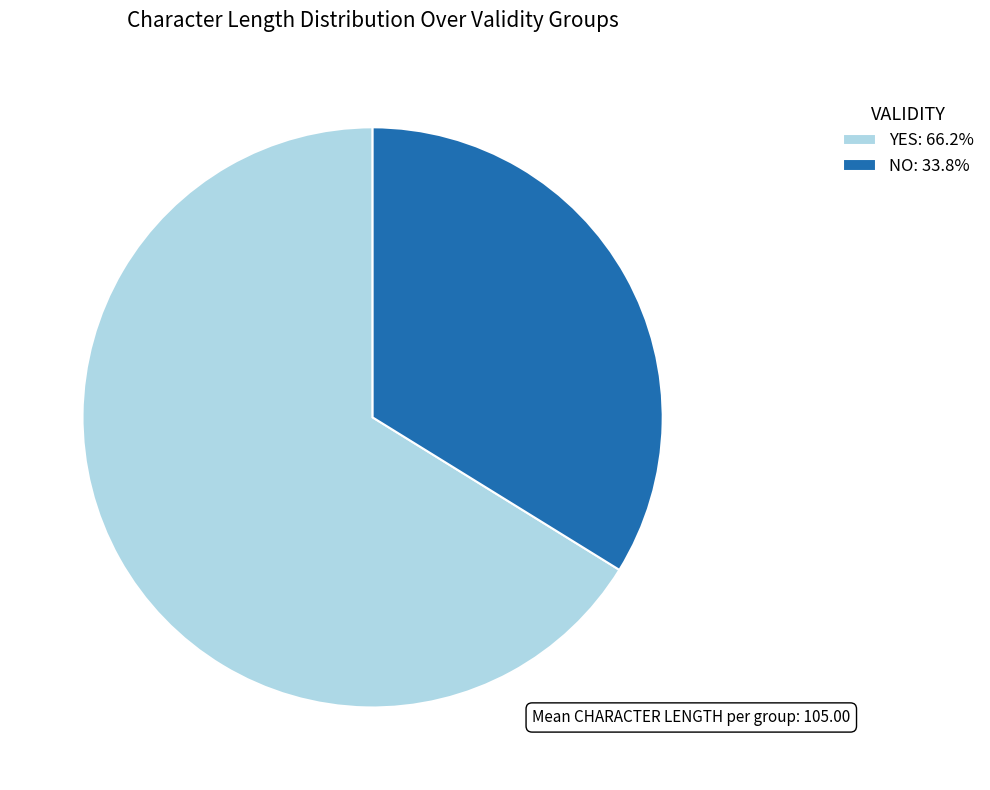

Does any single category account for the majority?

Yes